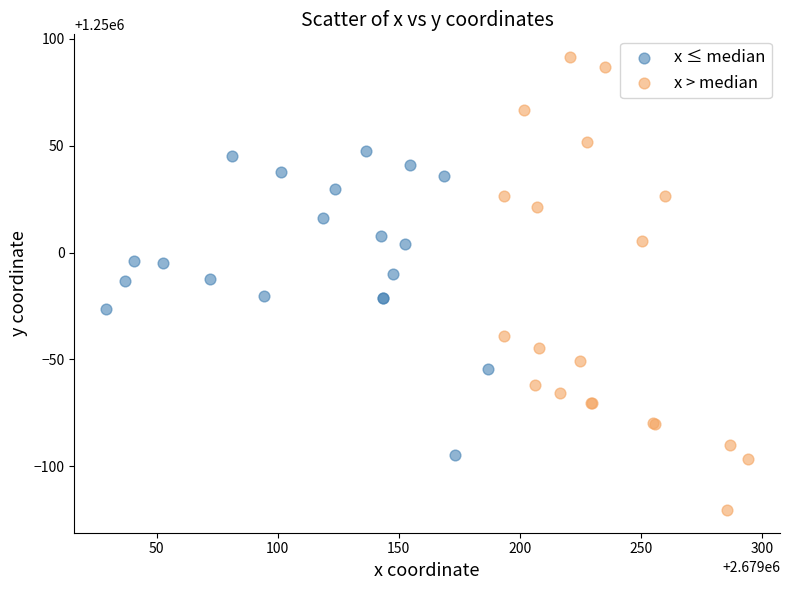

Which series contains the lowest Y value?

x > median